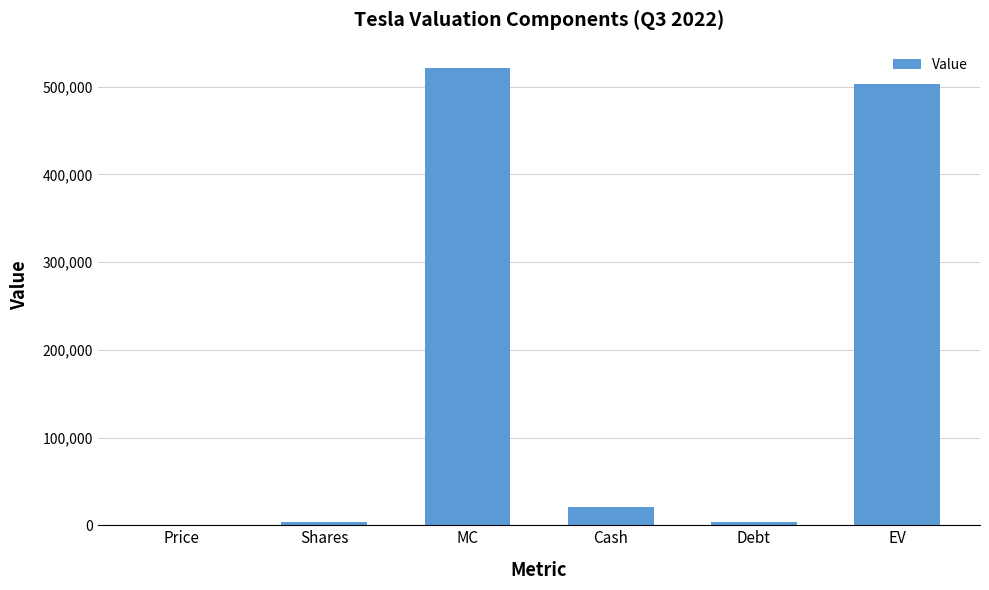

Which has a higher value, EV or Price?

EV